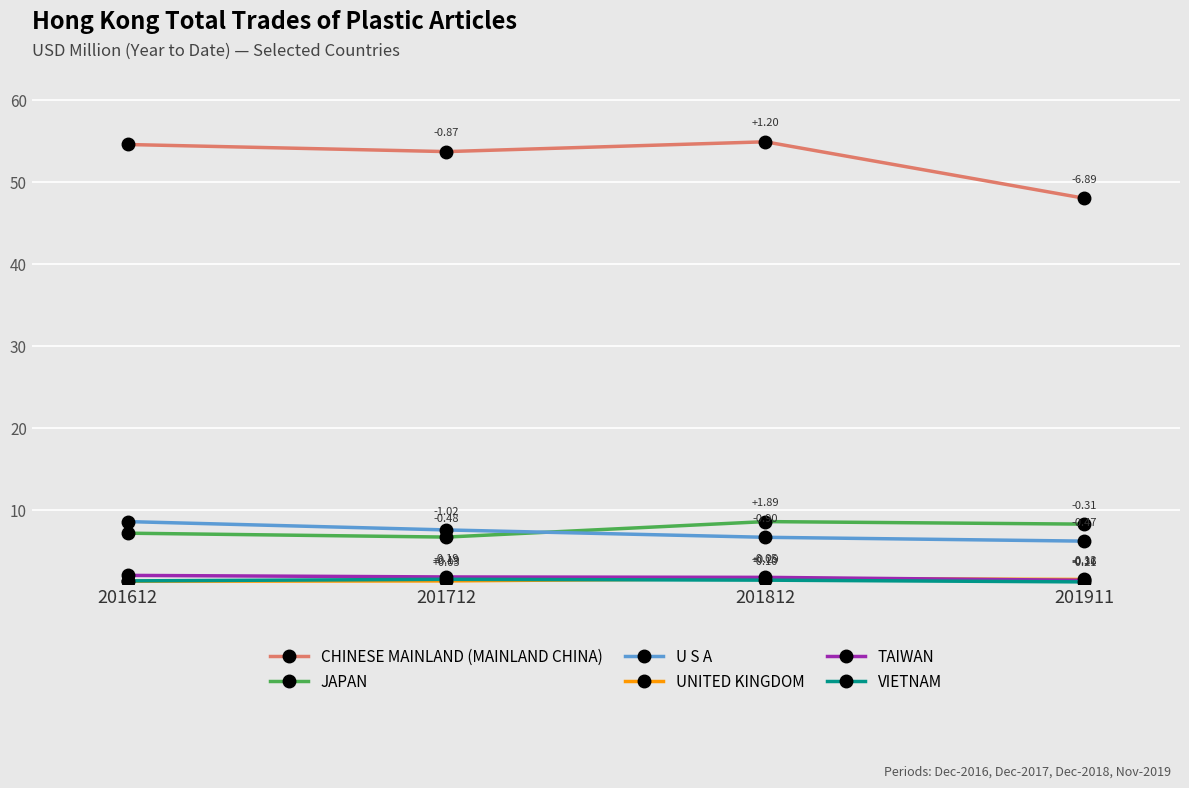

List the labels in order of U S A value, largest first.

201612, 201712, 201812, 201911